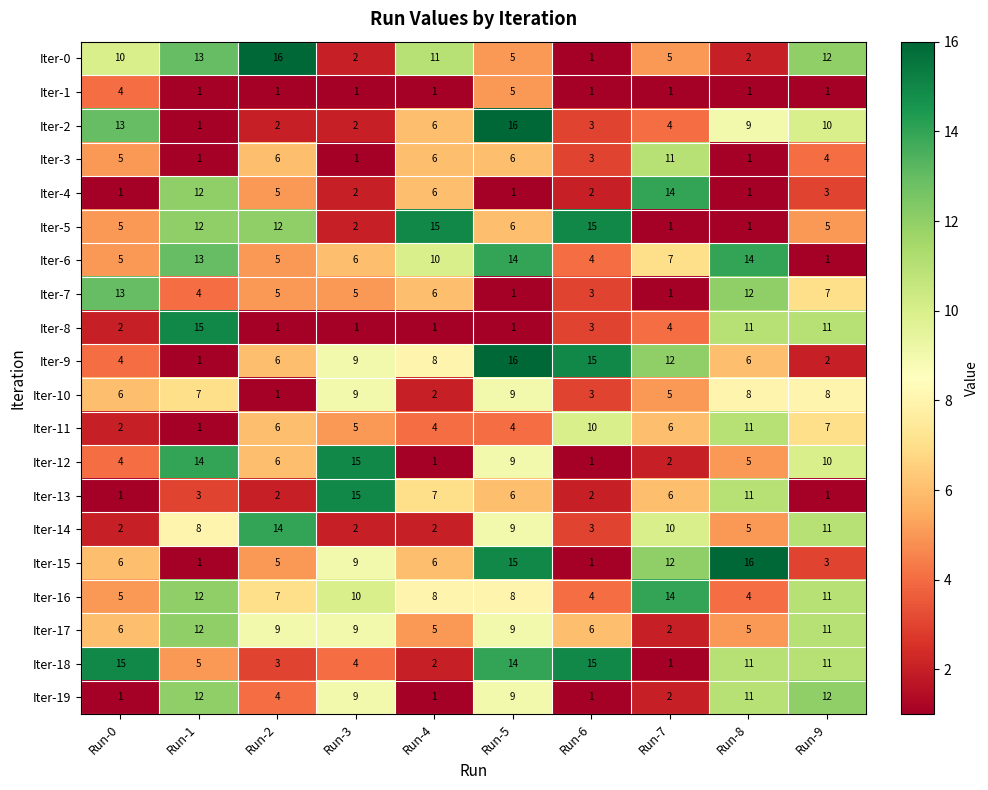

What is the highest value of the Iter-11 series?

11